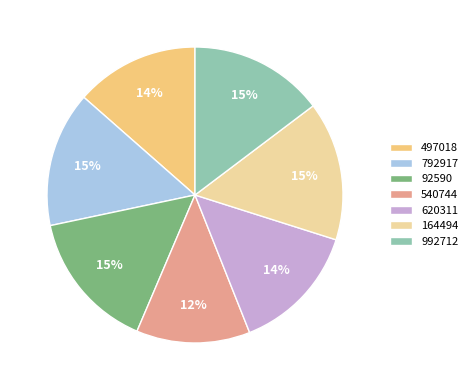

To the nearest percent, what is the difference between the 792917 and 620311 slice percentages?

1%